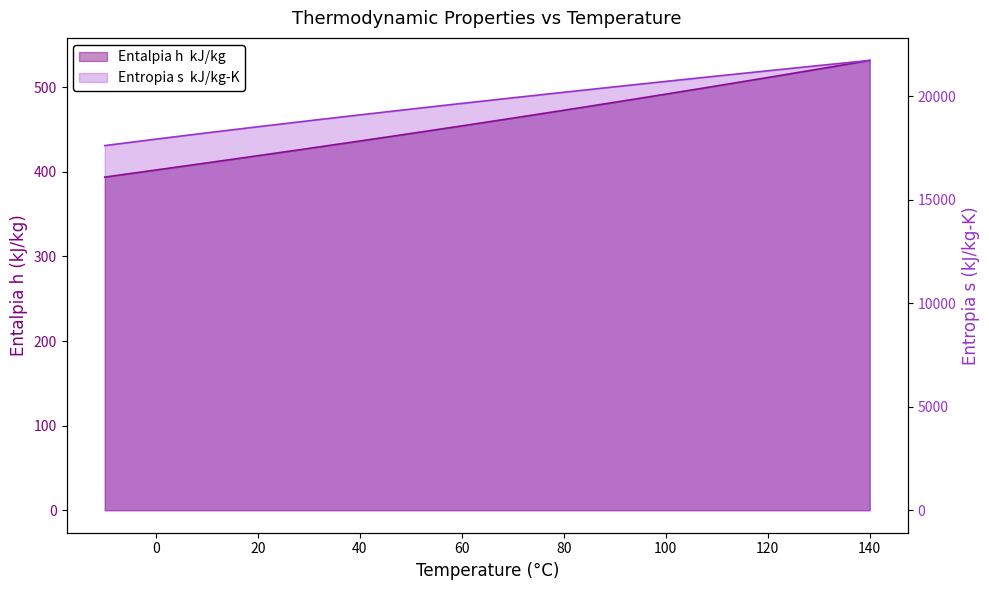

The Entalpia h  kJ/kg series shows 650.8 at 20. True or false?

False